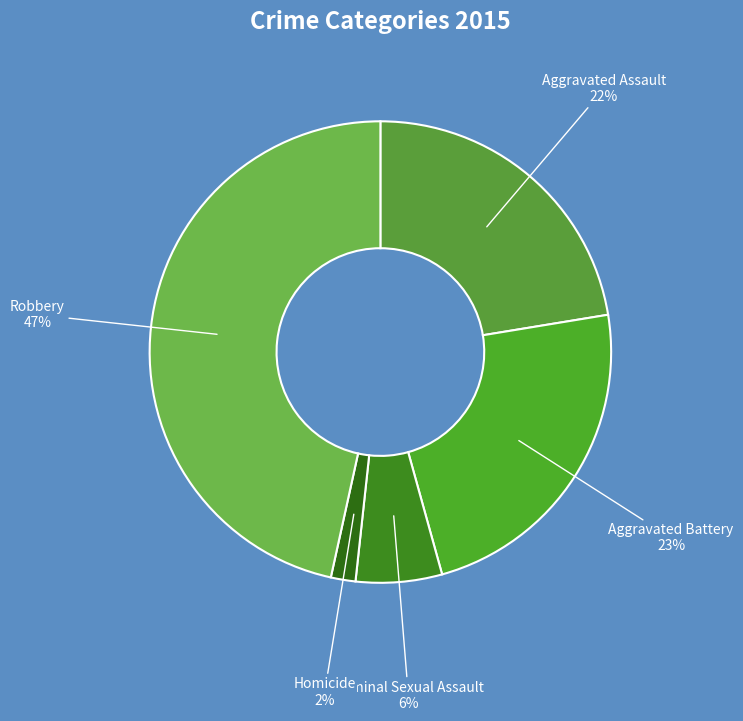

Is the sum of Aggravated Assault and Robbery greater than half?

Yes